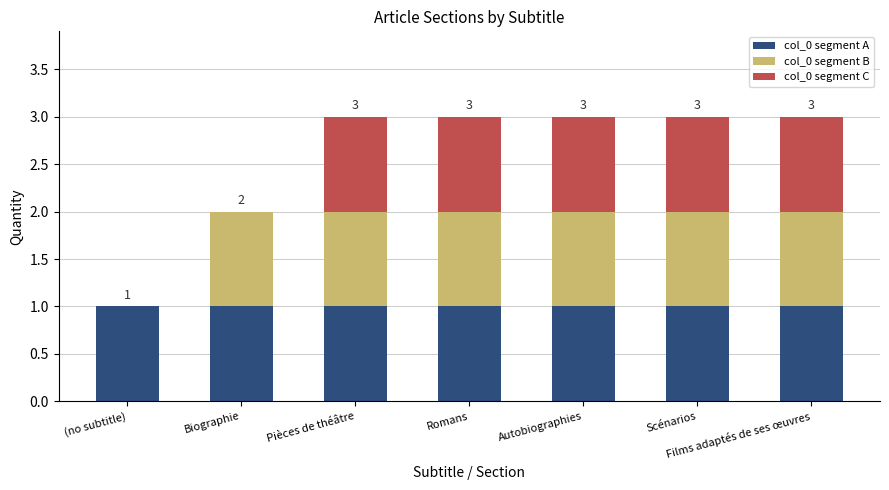

How many distinct data groups are displayed?

3